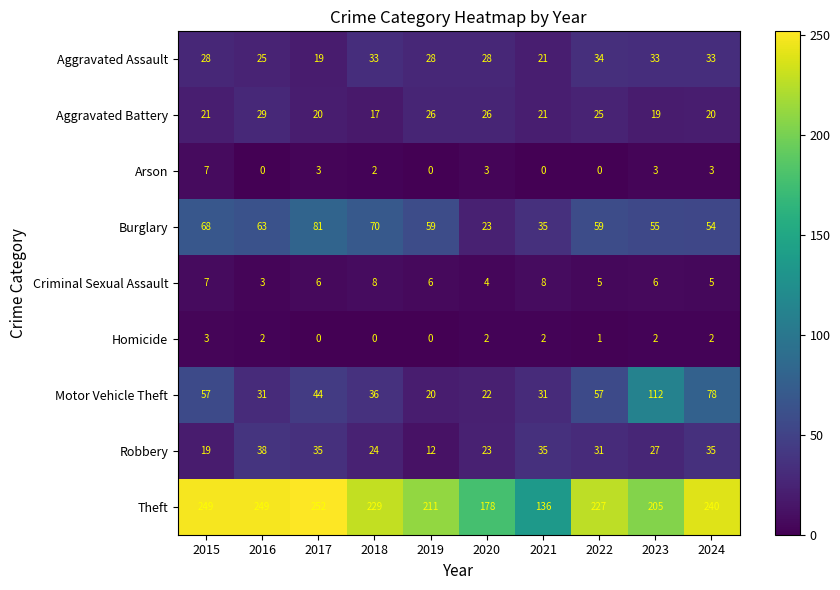

What is the total value across all series at 2015?

459